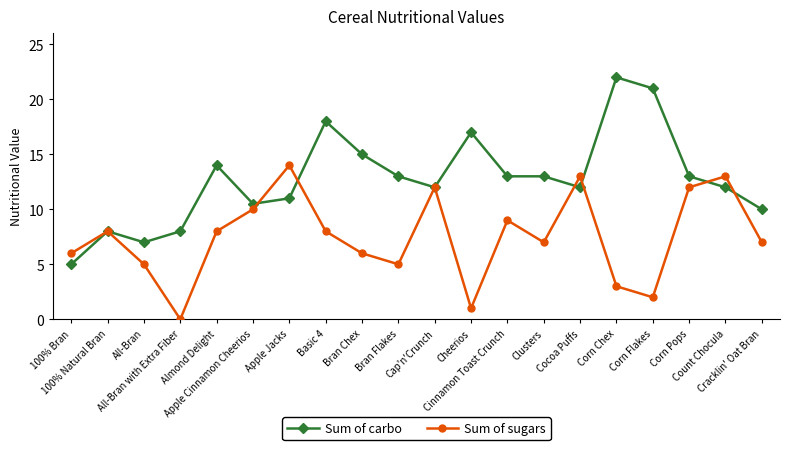

Does the chart display data point markers on the line(s)?

Yes